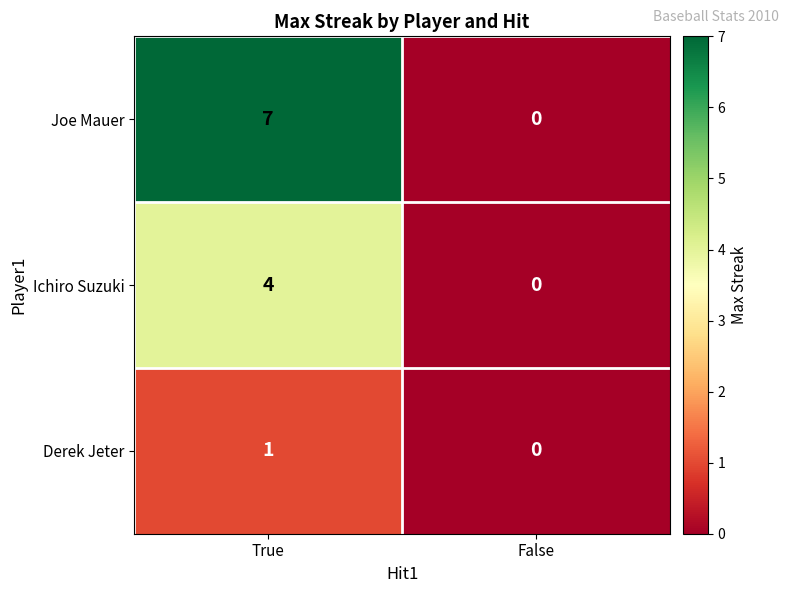

At True, list the series in order from largest to smallest.

Joe Mauer, Ichiro Suzuki, Derek Jeter